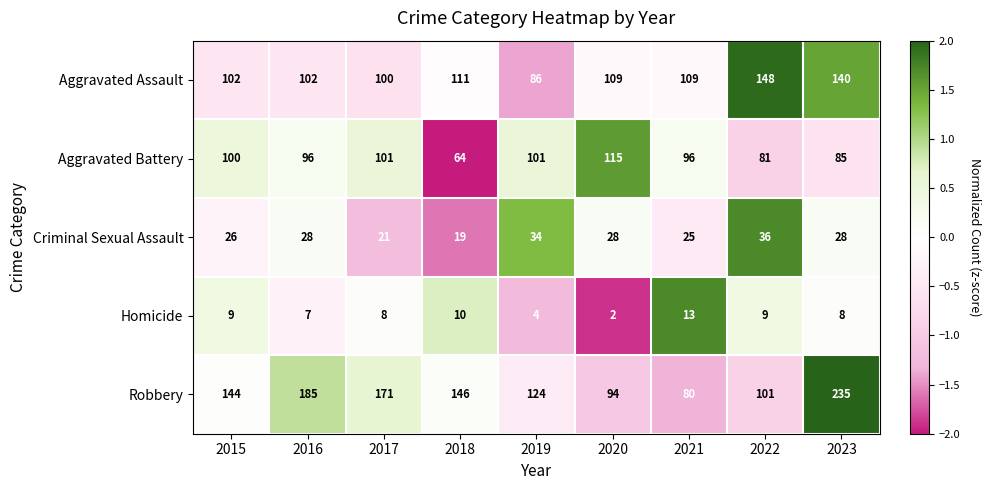

Is it true that Criminal Sexual Assault equals 21 at 2017?

True